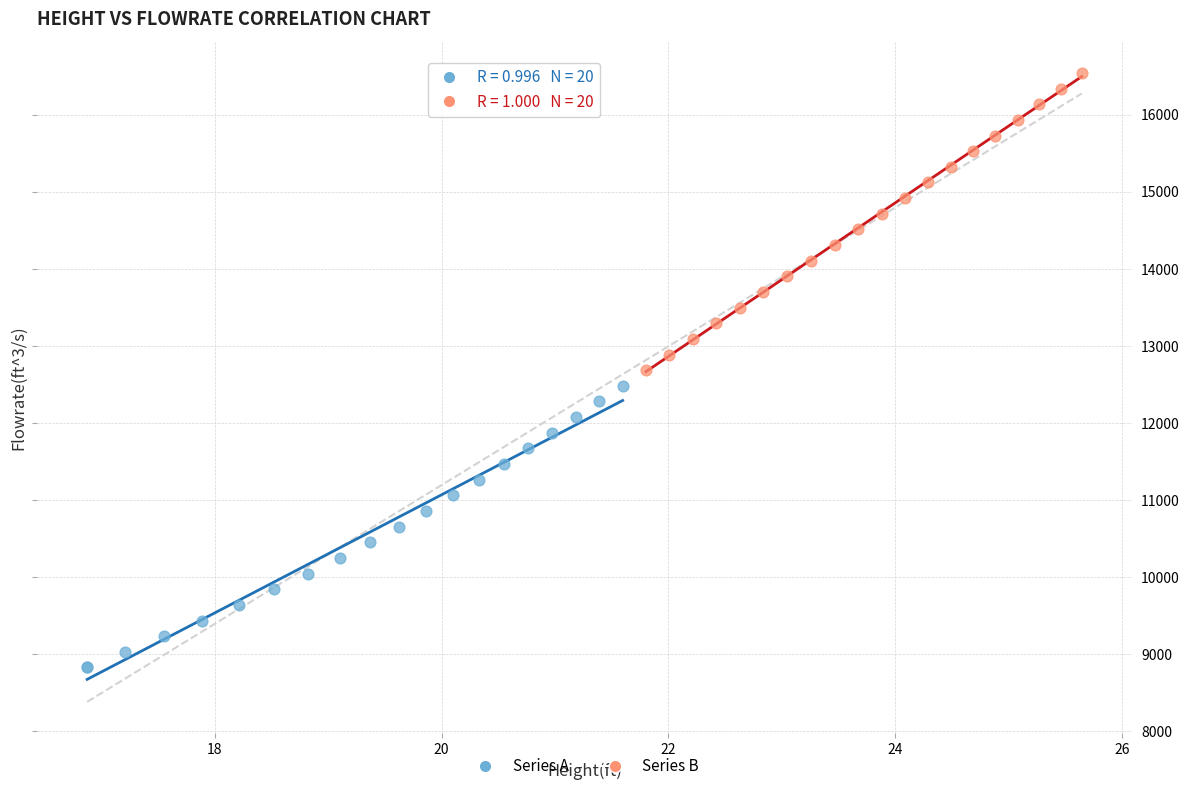

Which series reaches the minimum Y coordinate?

Series A